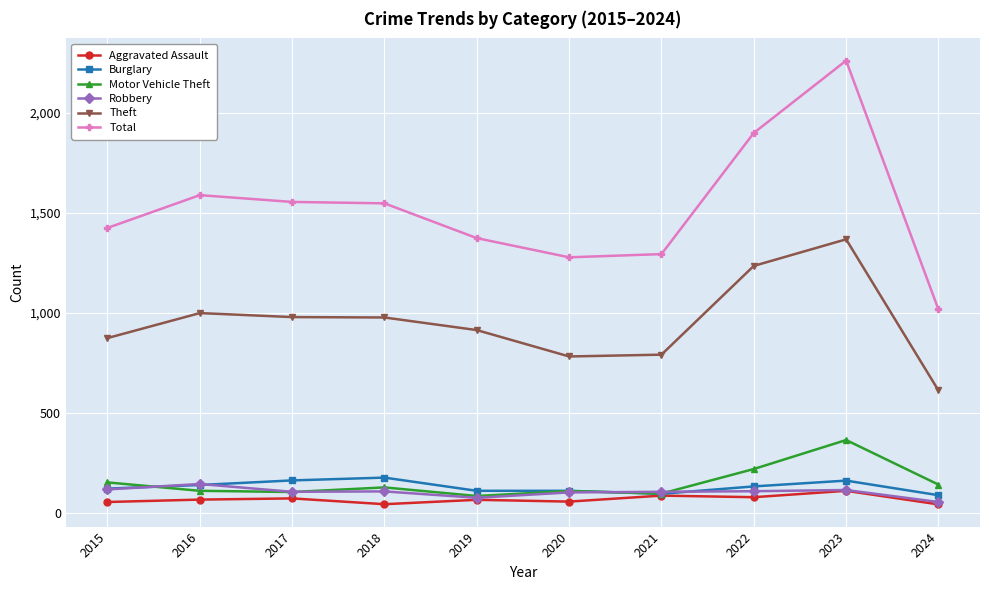

Which series has the widest spread of values?

Total